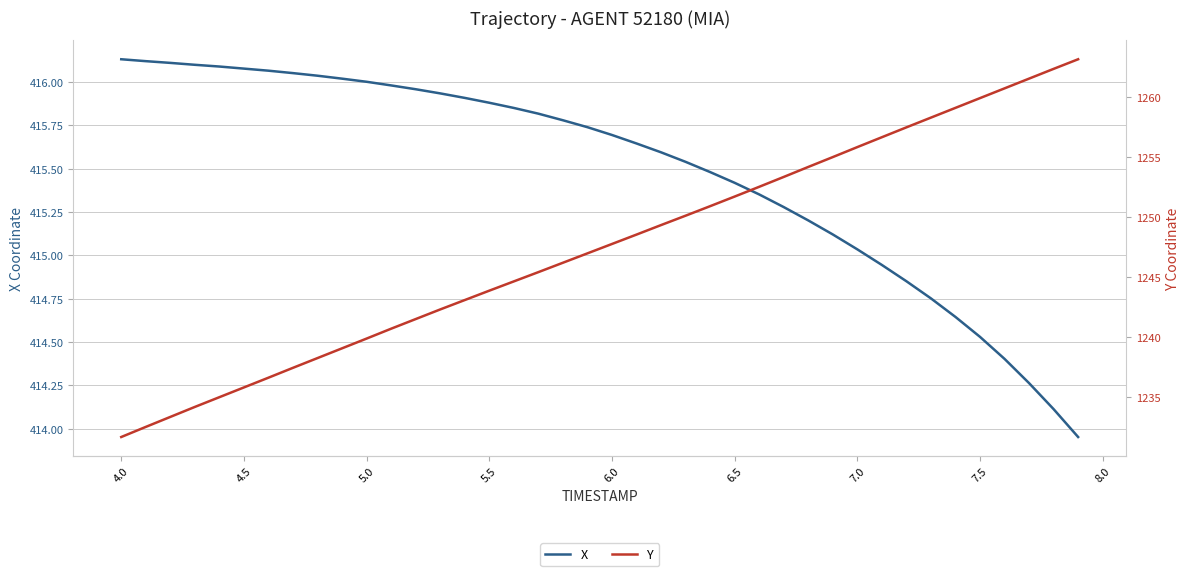

What is the value of the Y point at the 12th from the left?

1240.7